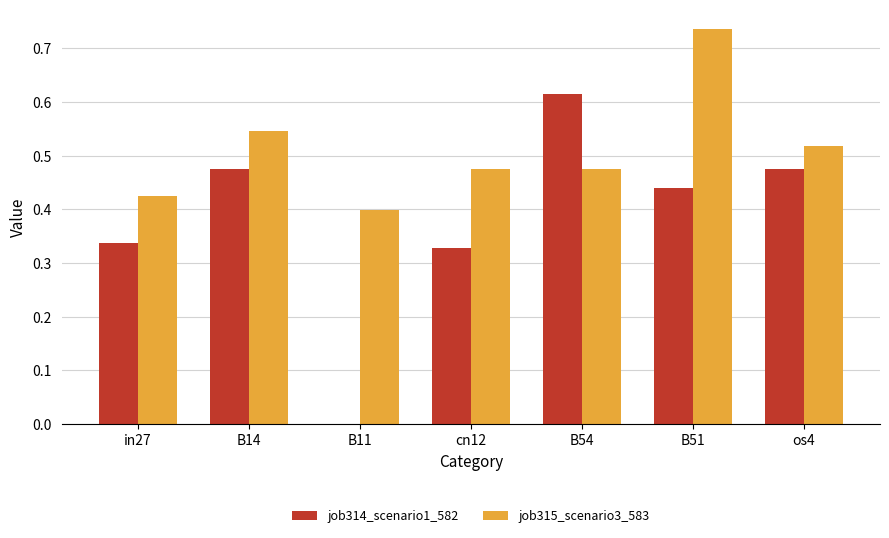

What is the sum of the job315_scenario3_583 values at os4 and B54?

1.0